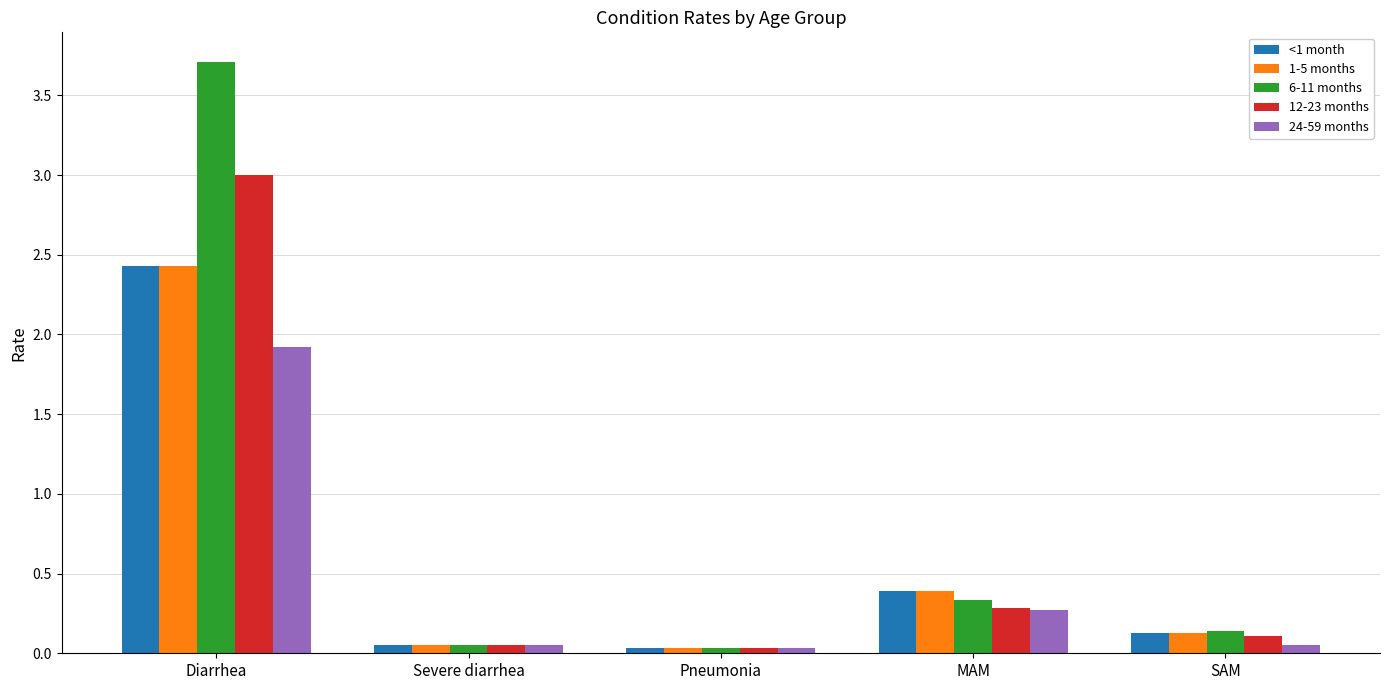

What position from the left is Diarrhea?

1